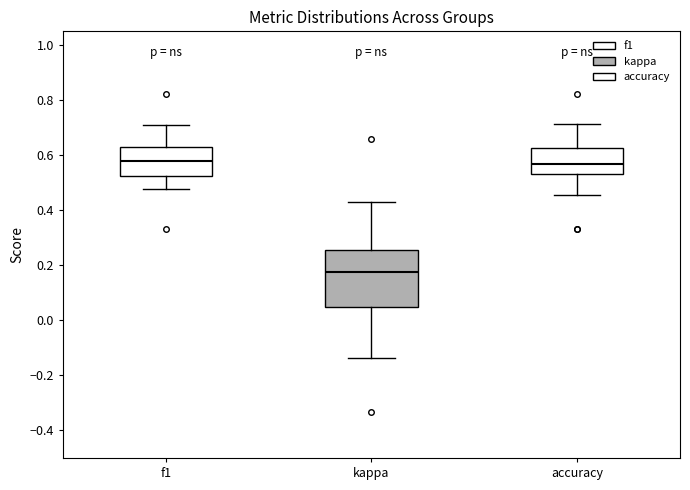

Comparing the boxes themselves (not the whiskers), which one is the tallest?

kappa